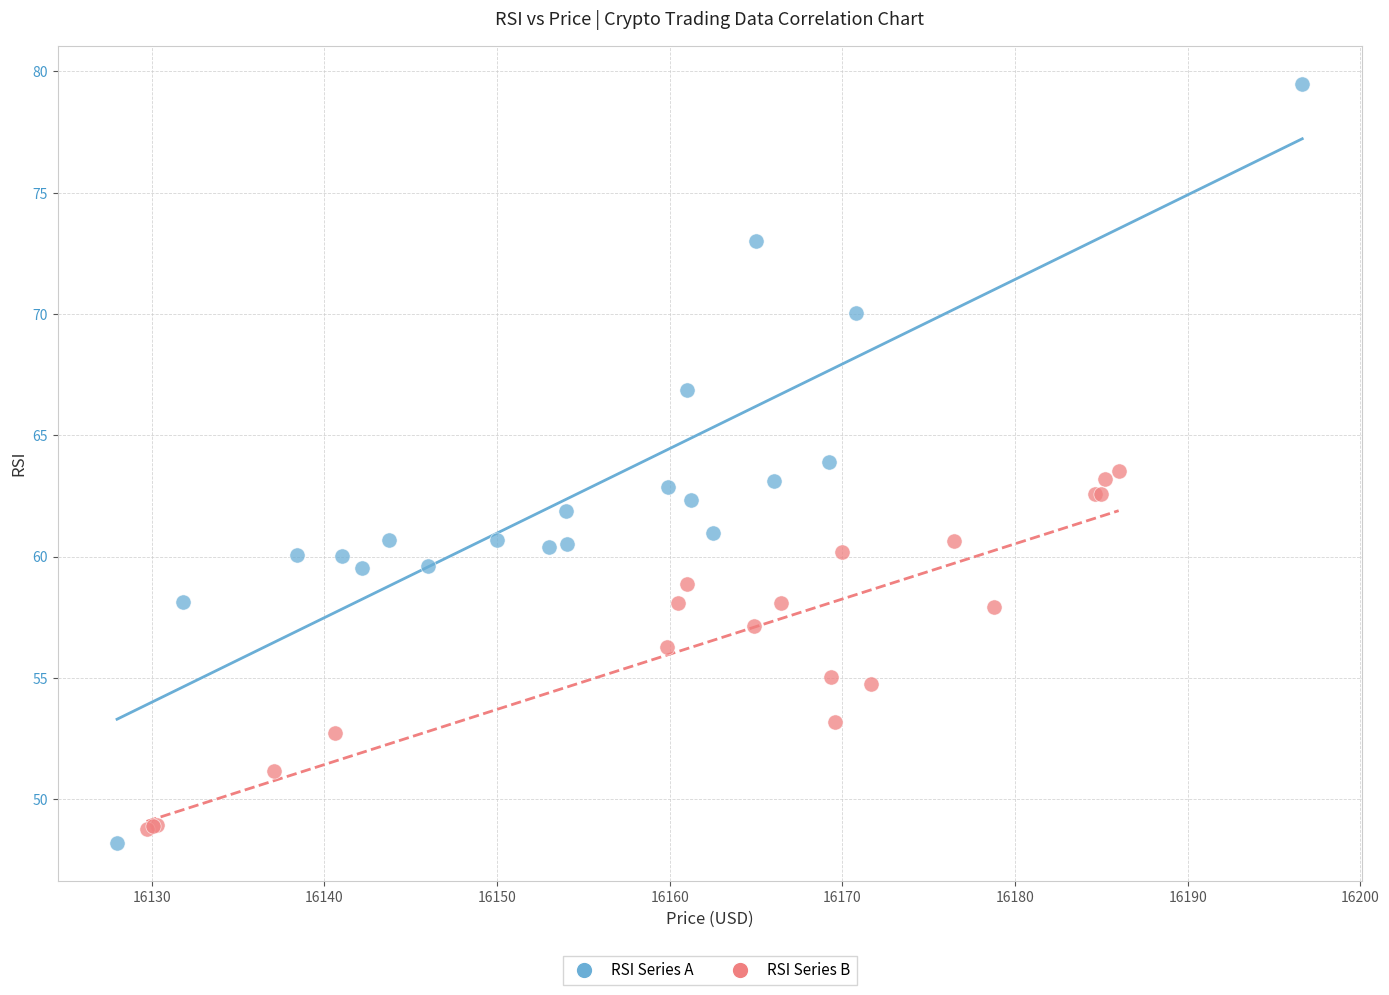

Which series contains the highest Y value?

RSI Series A